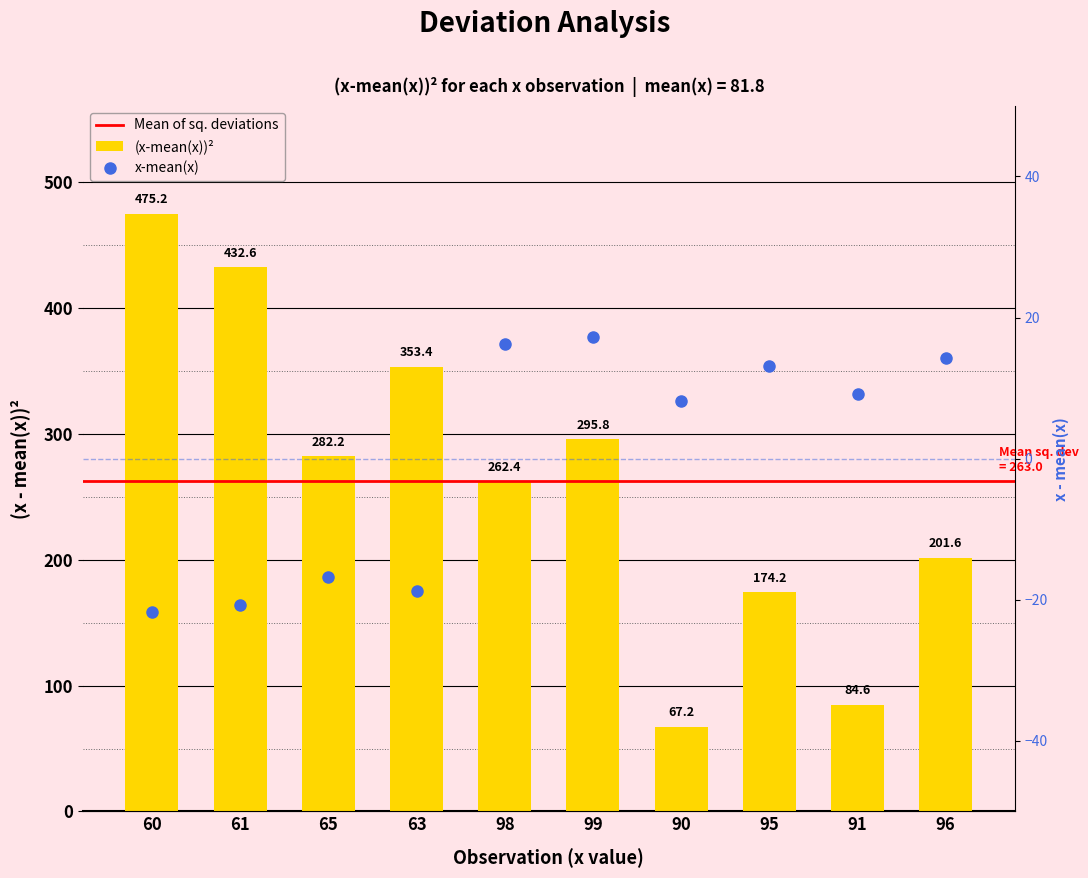

How many groups of bars are there?

10